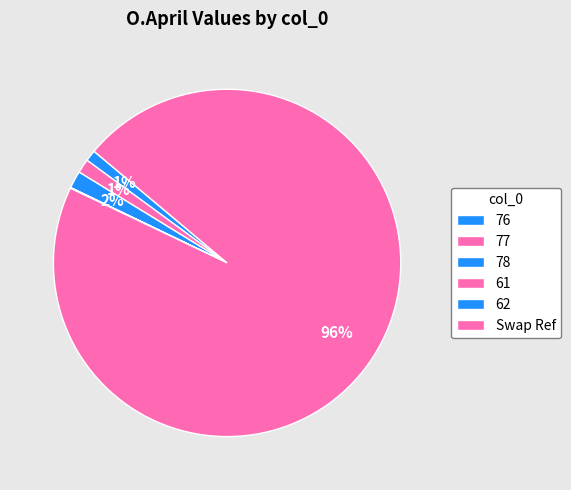

How many segments does this pie chart have?

6